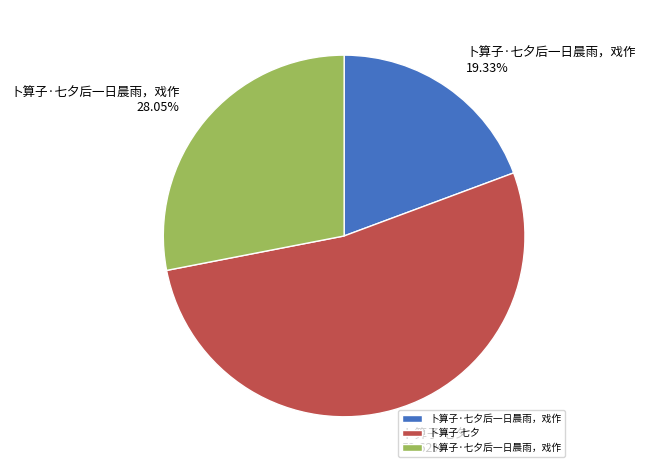

Does any single category account for the majority?

Yes